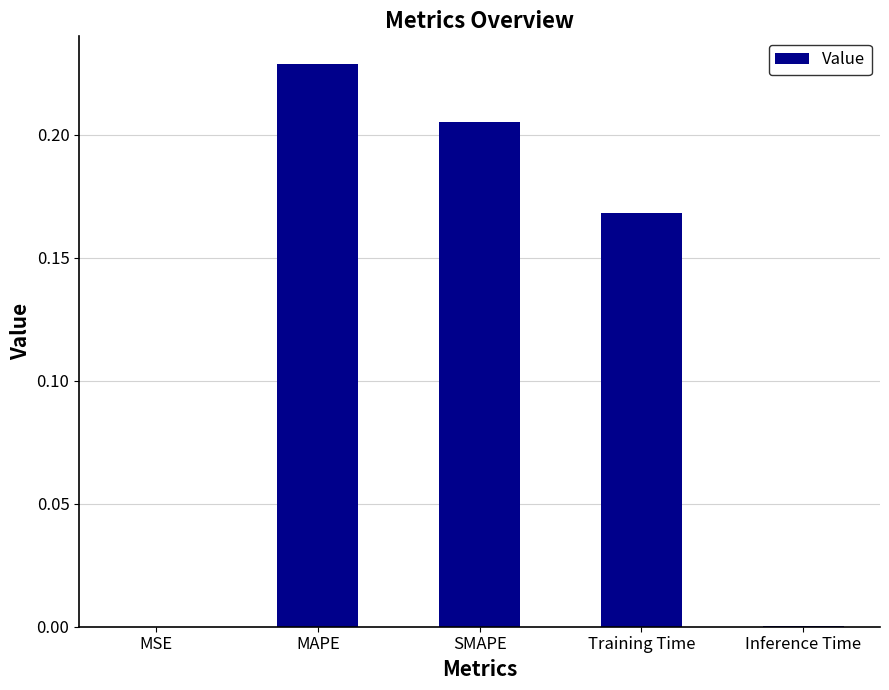

Which category has the highest value across all series?

MAPE